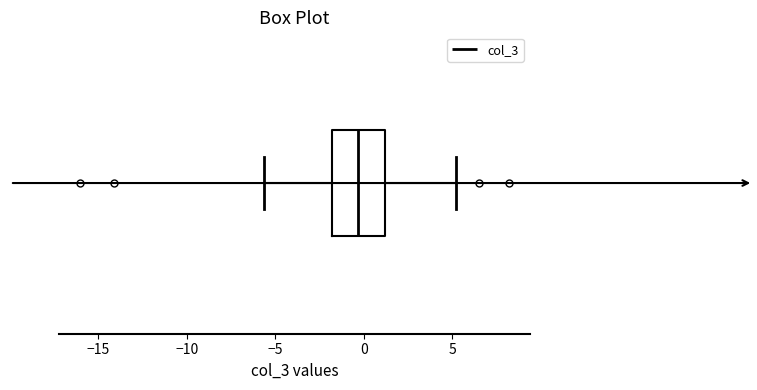

Transcribe this box plot: give where the median line is, the range the box spans, and where the two whiskers end, as read against the x-axis. The values are not printed on the chart, so give them approximately, as read against the axis.

median -0.5, box -2.0 to 1.0, whiskers -5.5 to 5.0